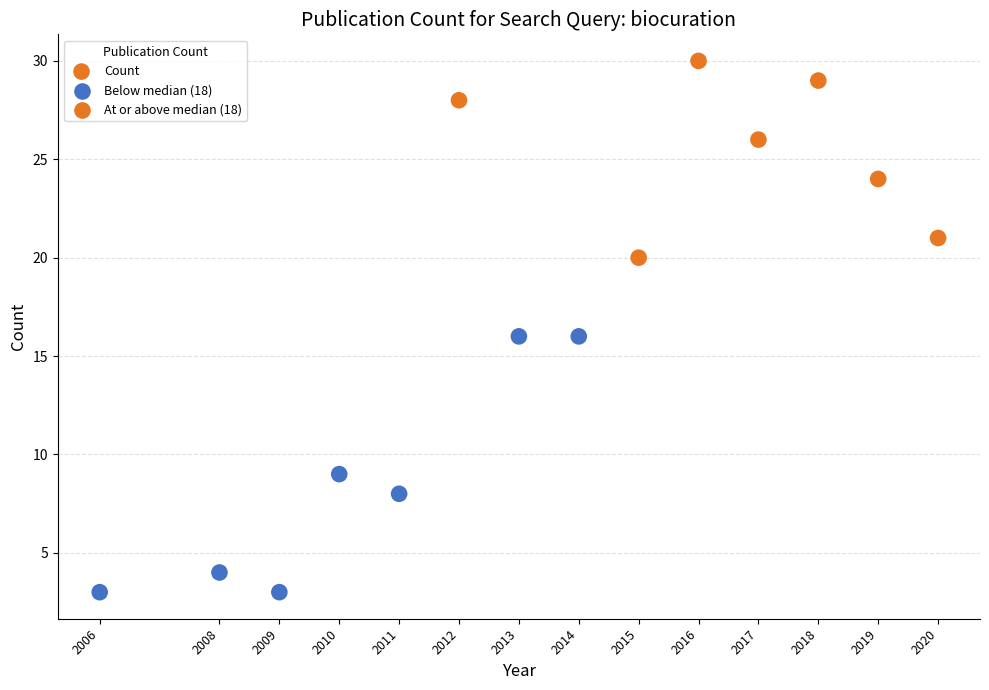

What is the range of Y values (max minus min)?

27